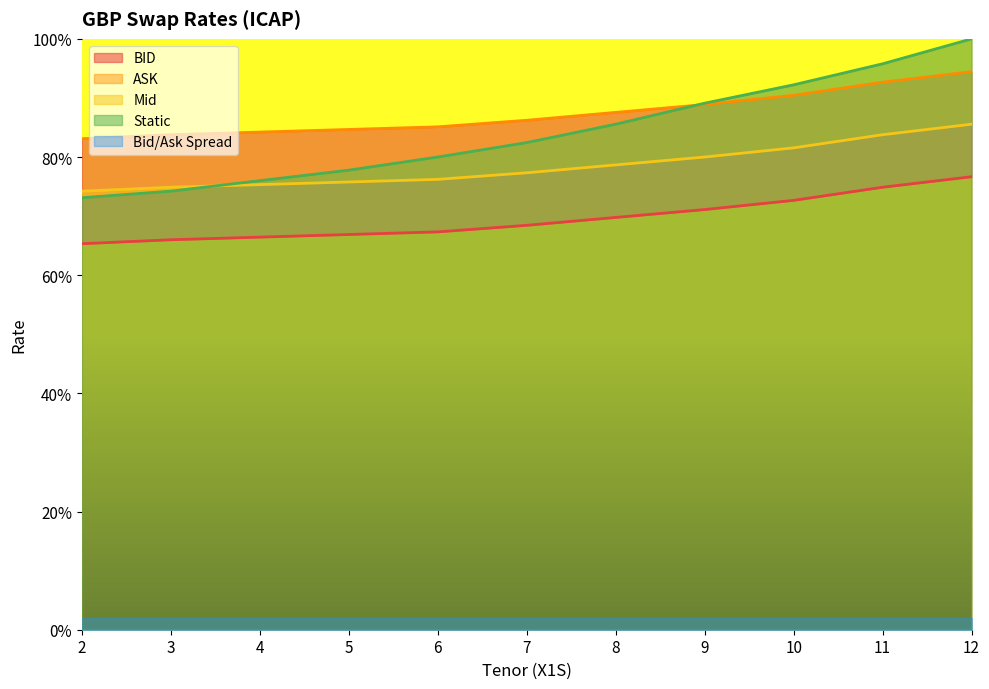

Which series ends up on top after the final intersection of Mid and Static?

Static